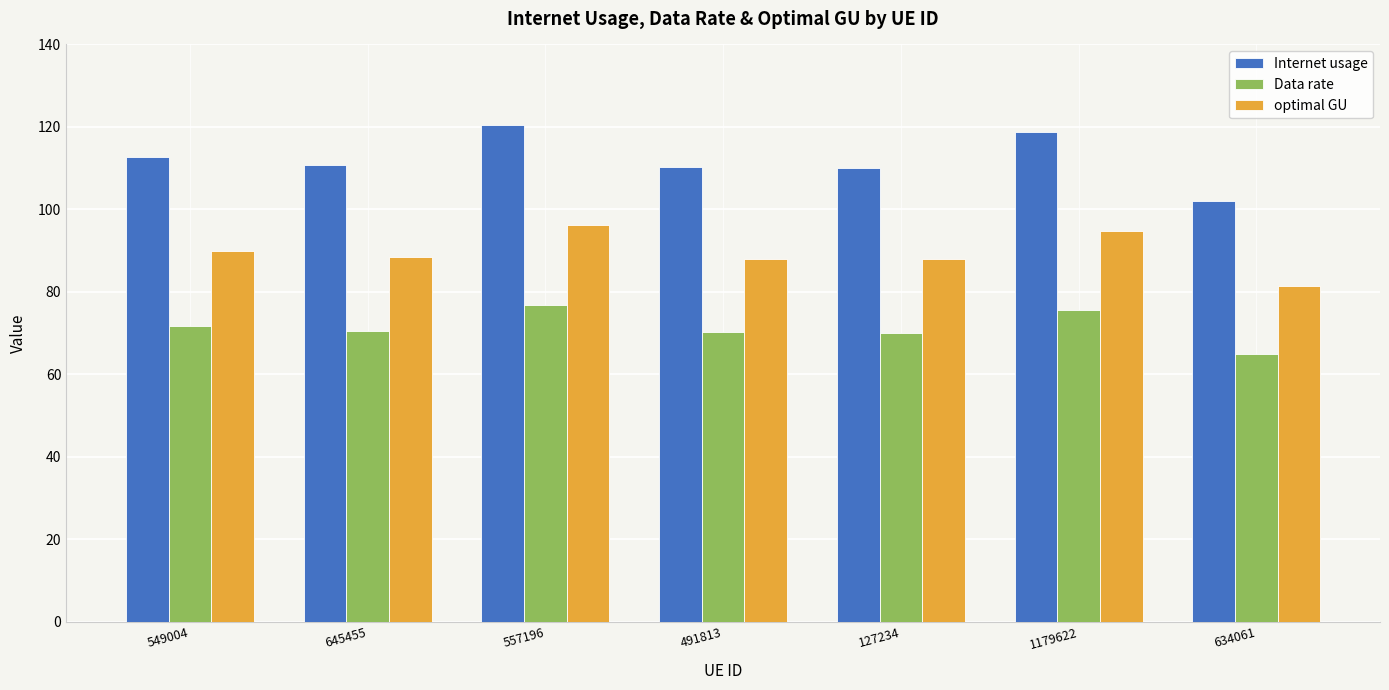

What is the label of the 3rd bar from the right?

127234